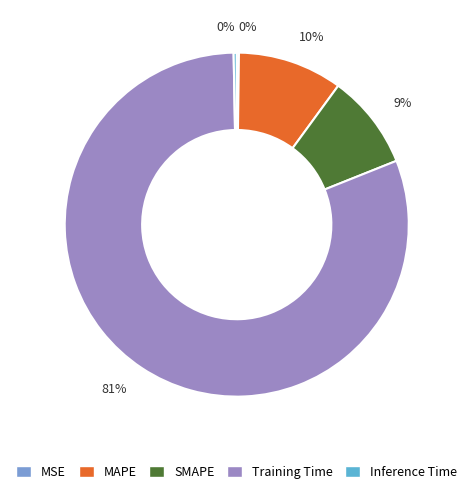

The Training Time slice represents 91% of the pie. True or false?

False